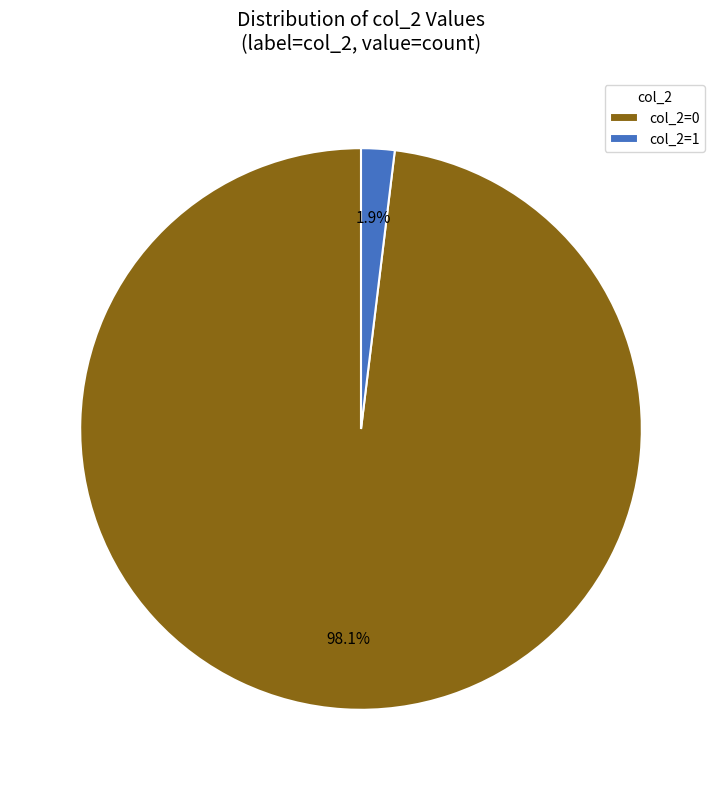

Rank the categories by value from lowest to highest.

col_2=1, col_2=0